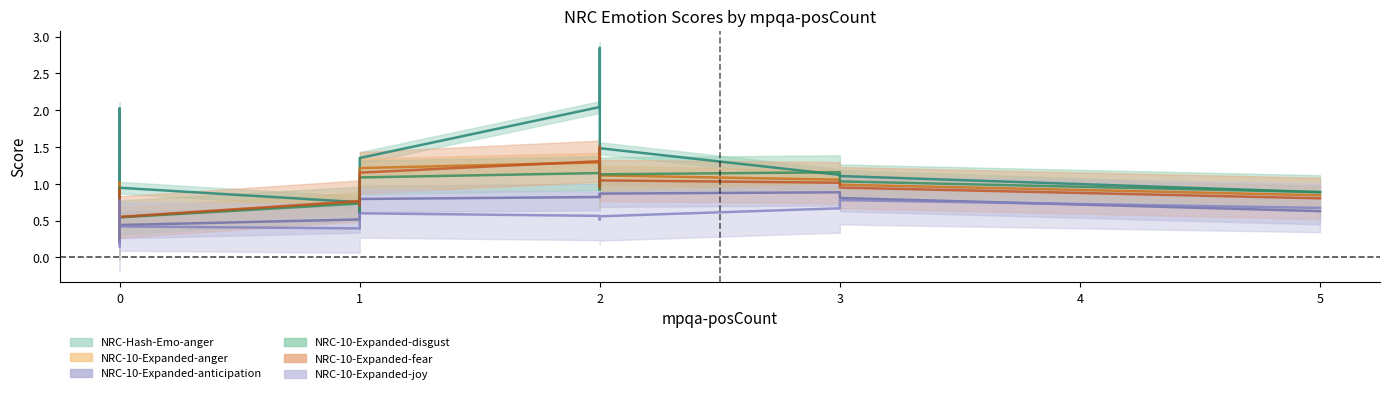

What is the label of the 6th point from the left?

2